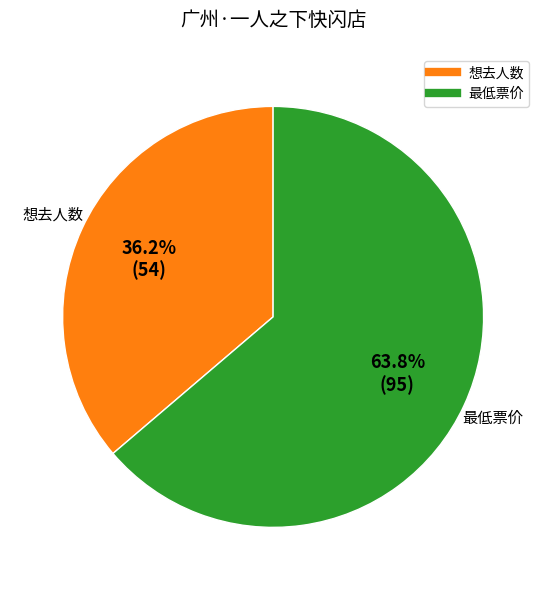

Combined, what portion of the pie is 想去人数 and 最低票价?

100.0%